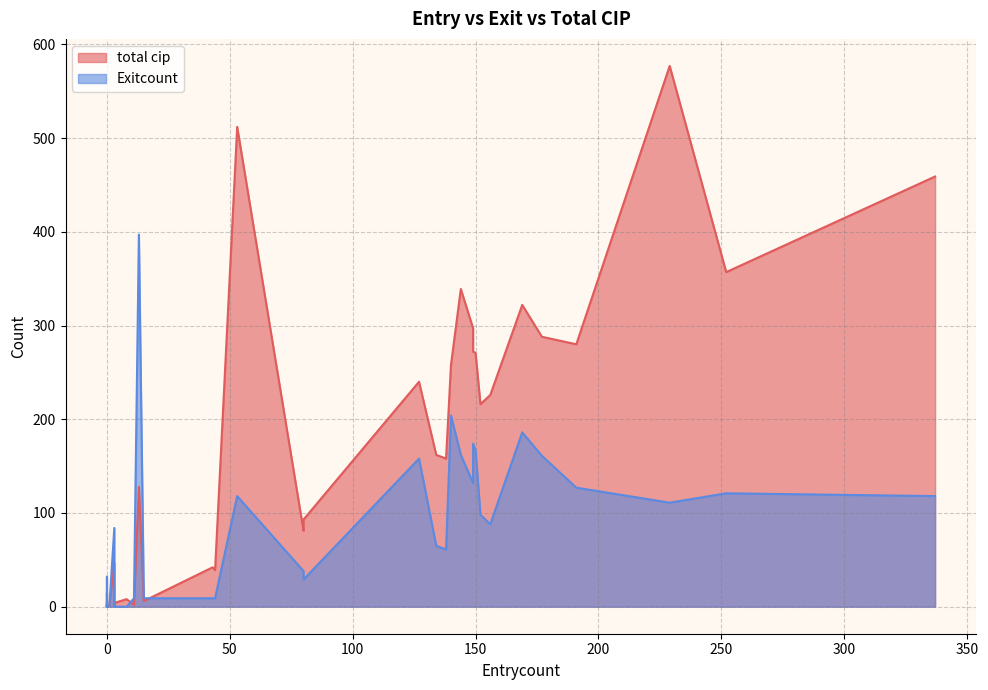

True or false: total cip has a value of 88 at 37.

False